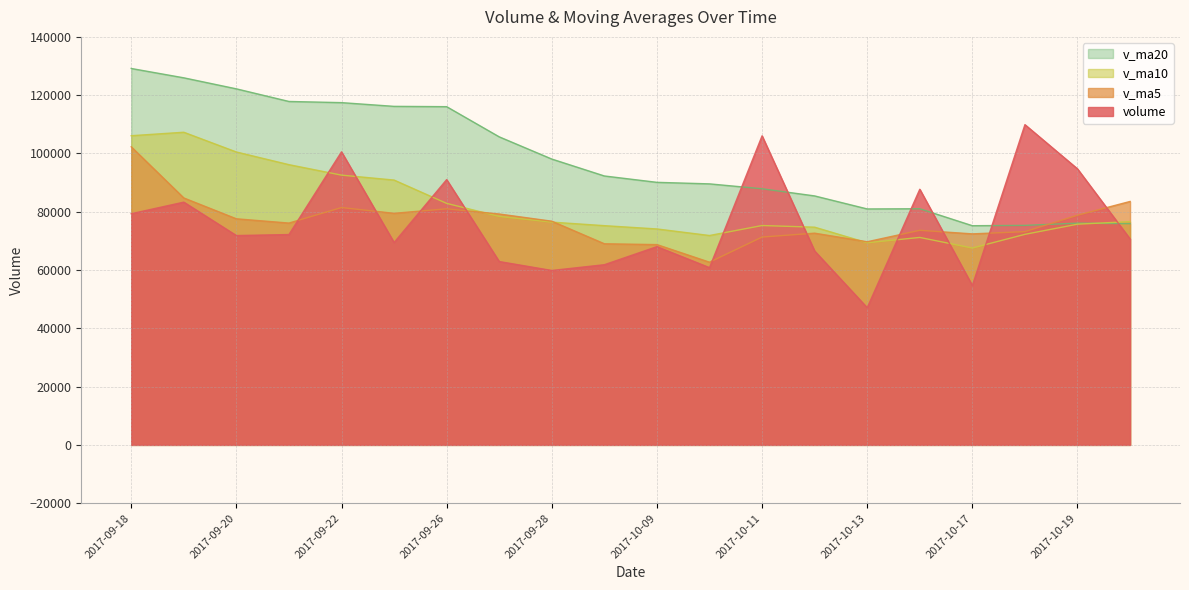

Is the value of v_ma5 at 2017-10-17 greater than the value of v_ma20 at 2017-10-19?

No